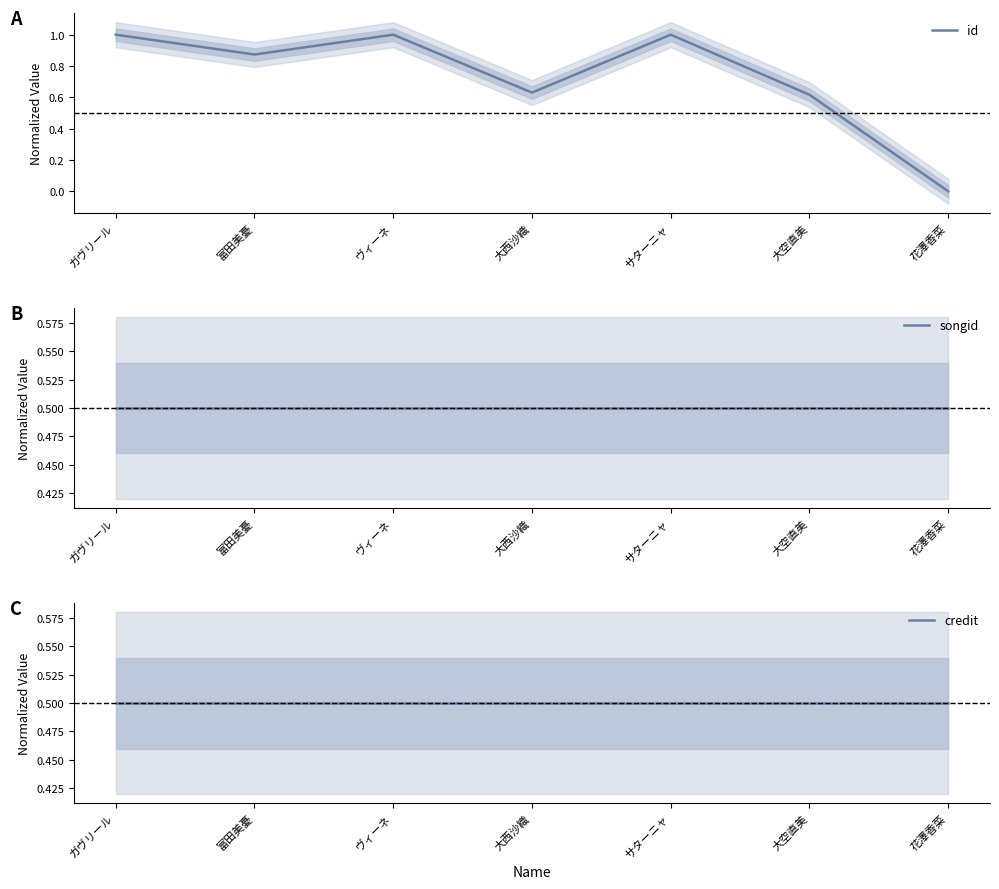

Which category has the highest value in the id series?

サターニャ